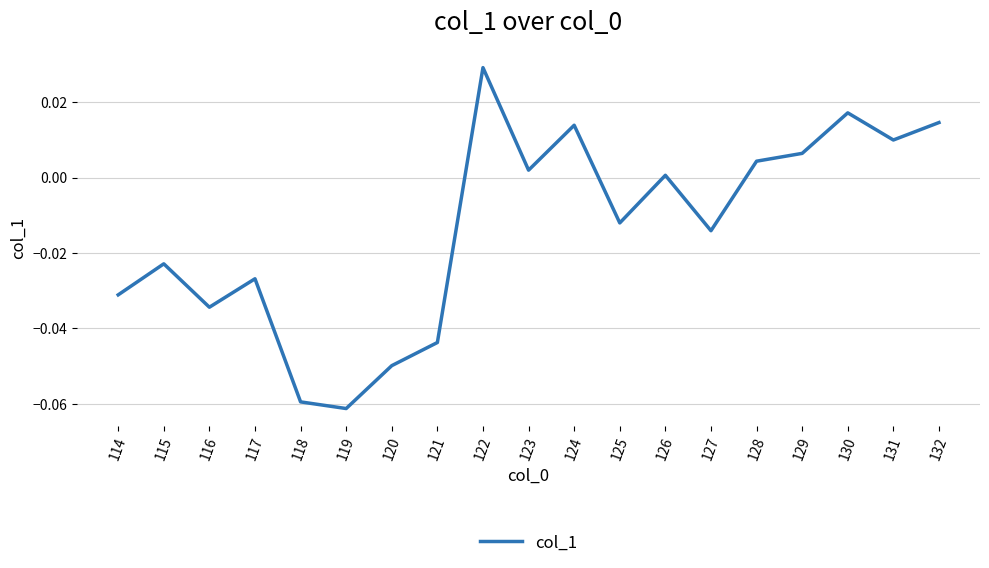

How many values exceed 0?

9